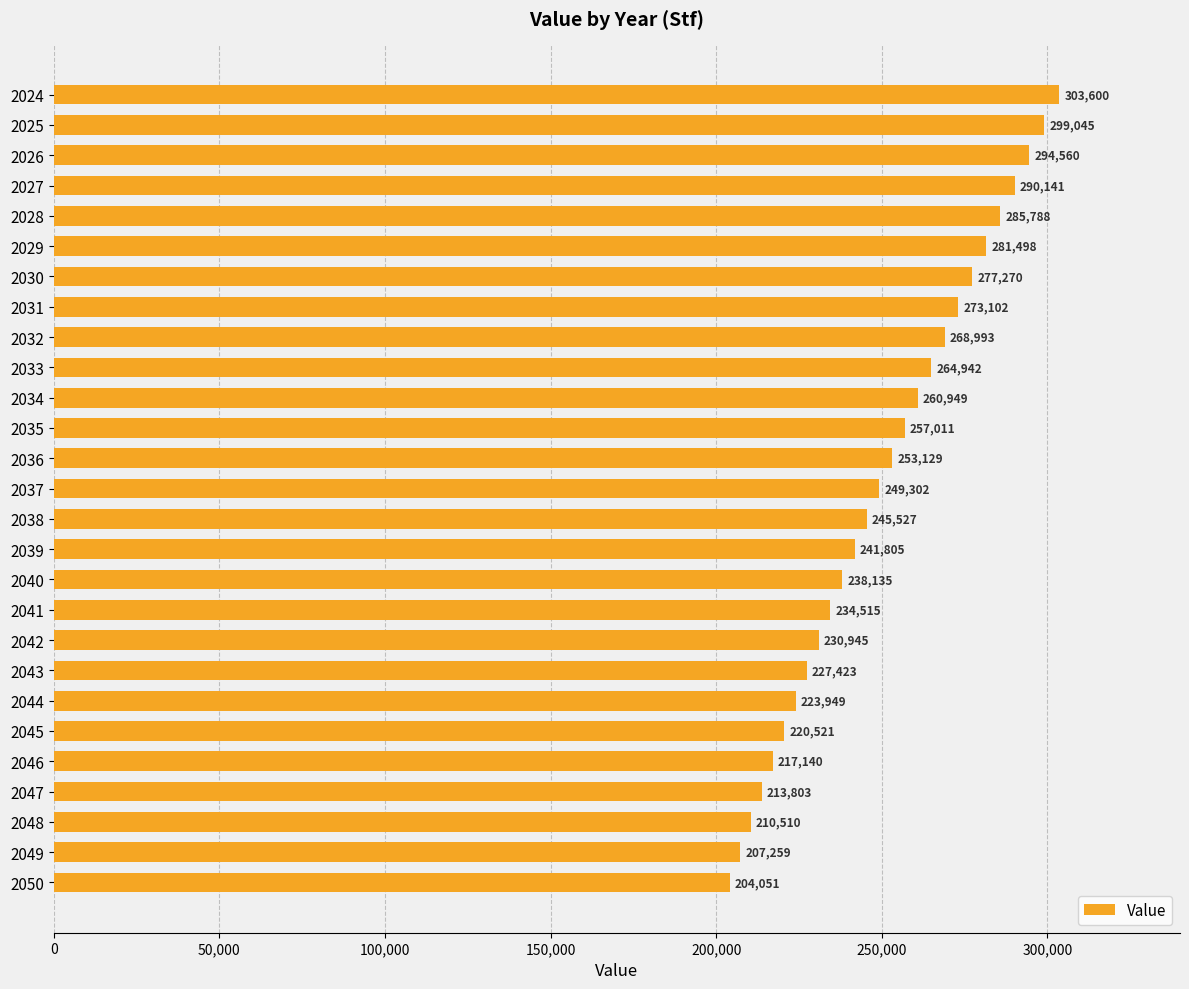

Rank the categories by value from lowest to highest.

2050, 2049, 2048, 2047, 2046, 2045, 2044, 2043, 2042, 2041, 2040, 2039, 2038, 2037, 2036, 2035, 2034, 2033, 2032, 2031, 2030, 2029, 2028, 2027, 2026, 2025, 2024